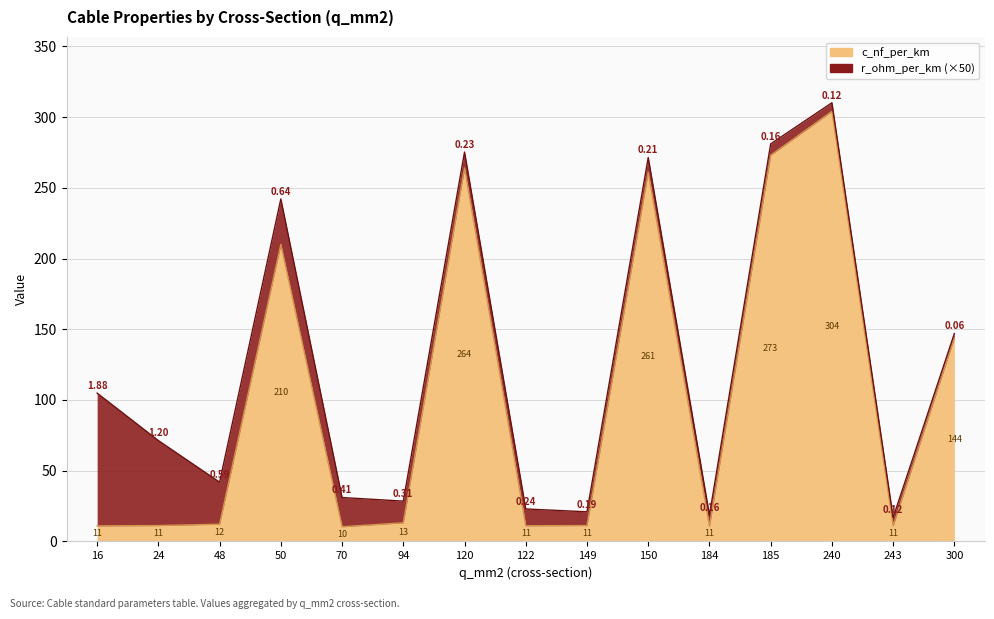

What is the maximum value shown in the chart?

304.0